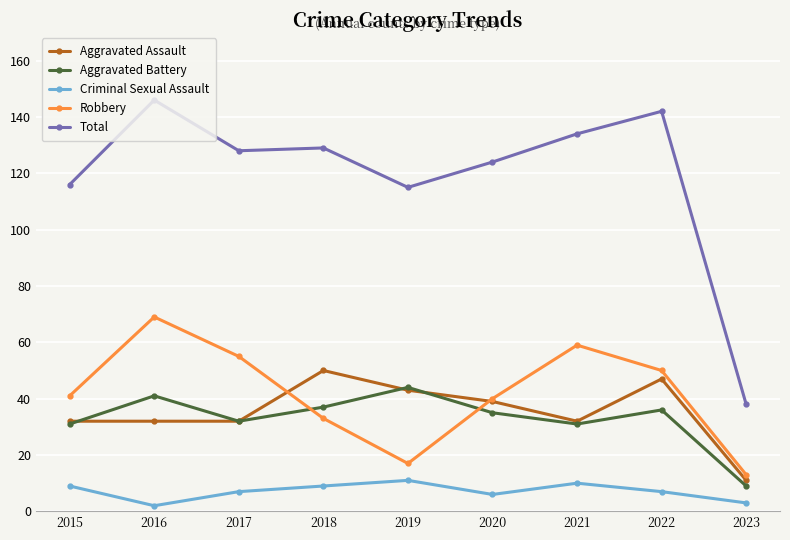

List the series in order of their peak value, lowest first.

Criminal Sexual Assault, Aggravated Battery, Aggravated Assault, Robbery, Total